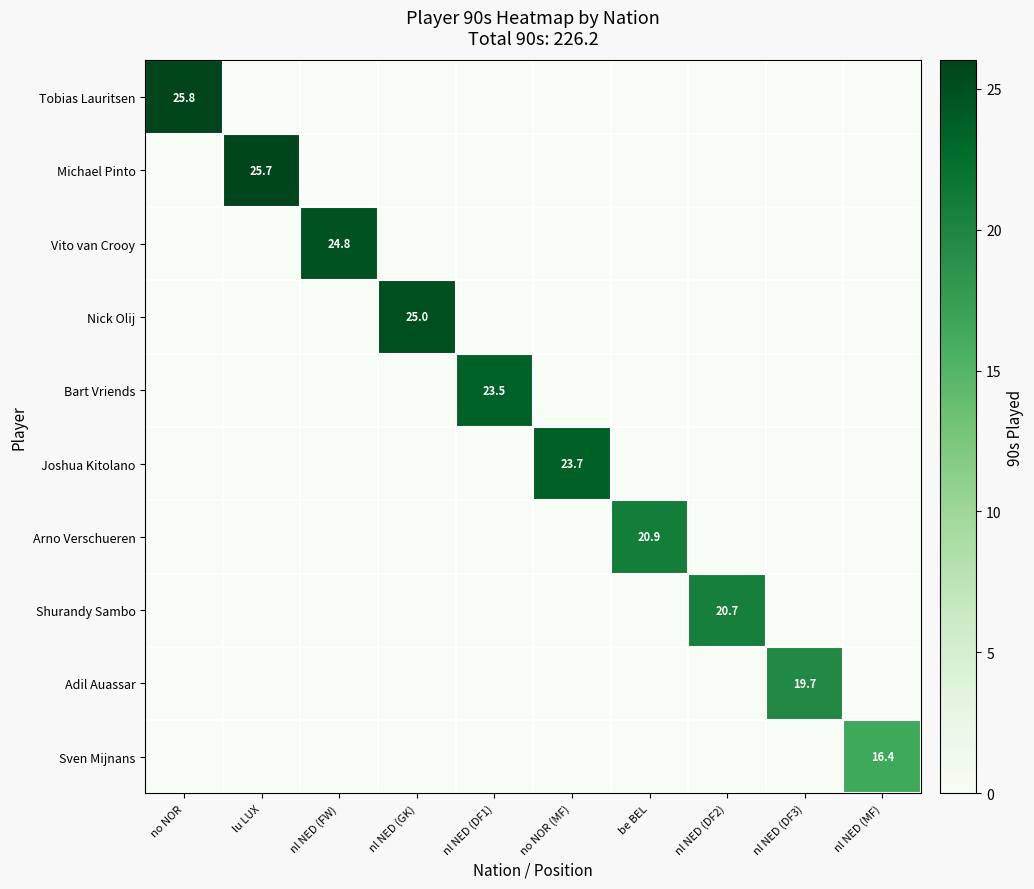

Which category has the highest value in the Vito van Crooy series?

nl NED (FW)